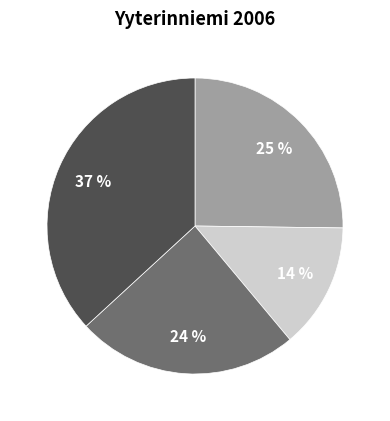

To the nearest percent, what is the average slice percentage?

25%